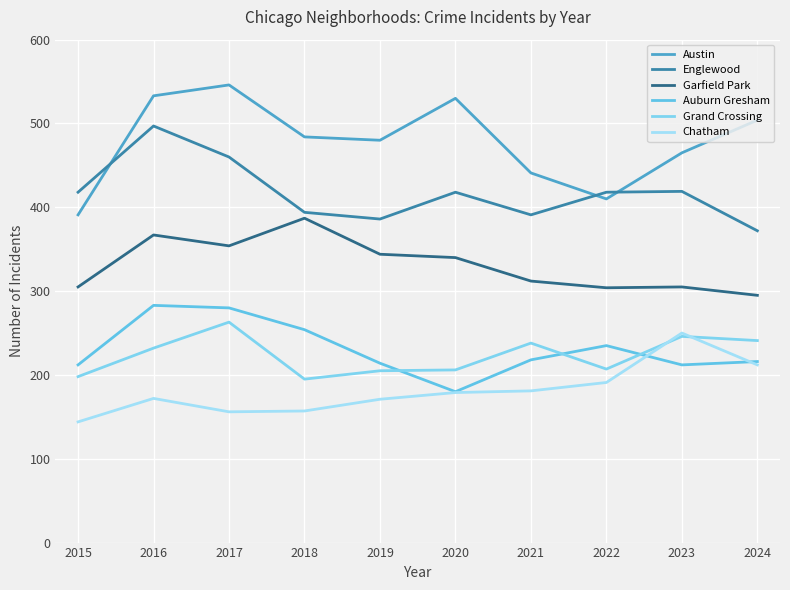

What is the value of the Chatham point at the 6th from the left?

179